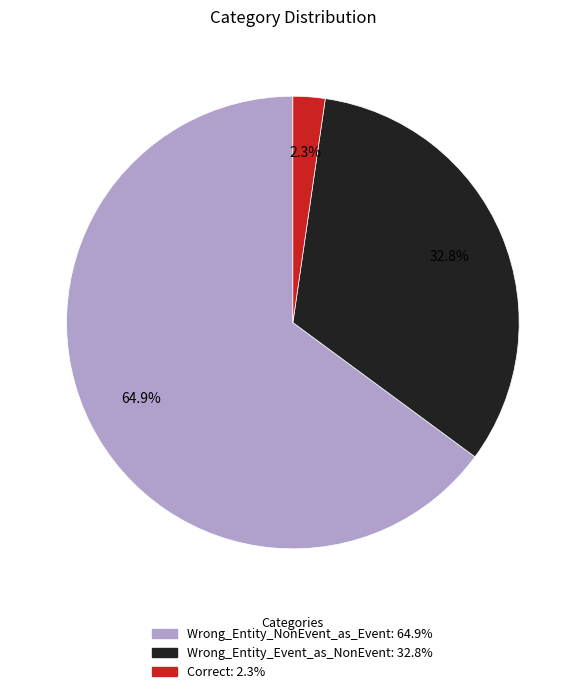

What is the largest slice in the pie chart?

Wrong_Entity_NonEvent_as_Event